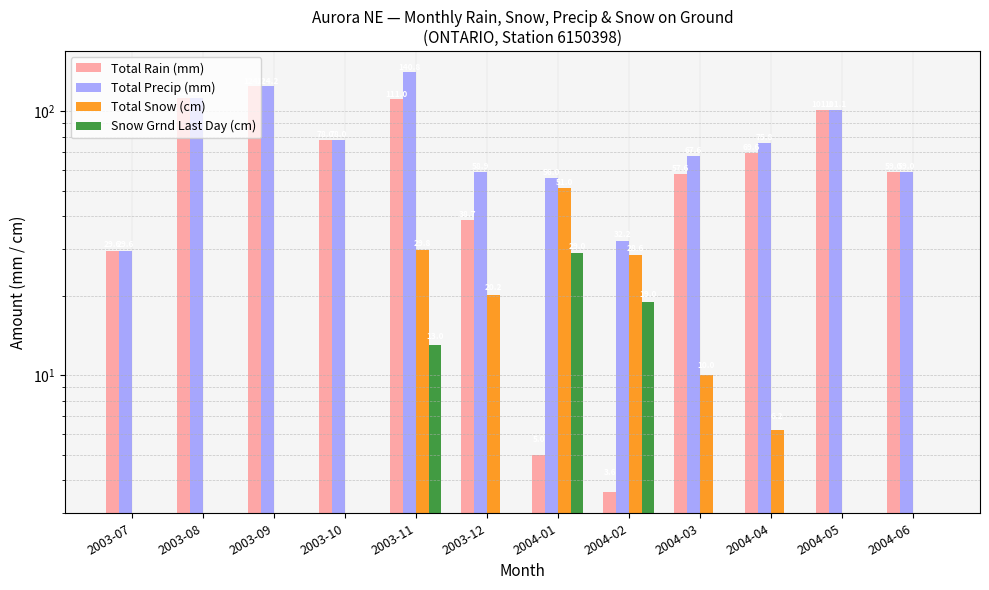

How many bars are there in total?

48